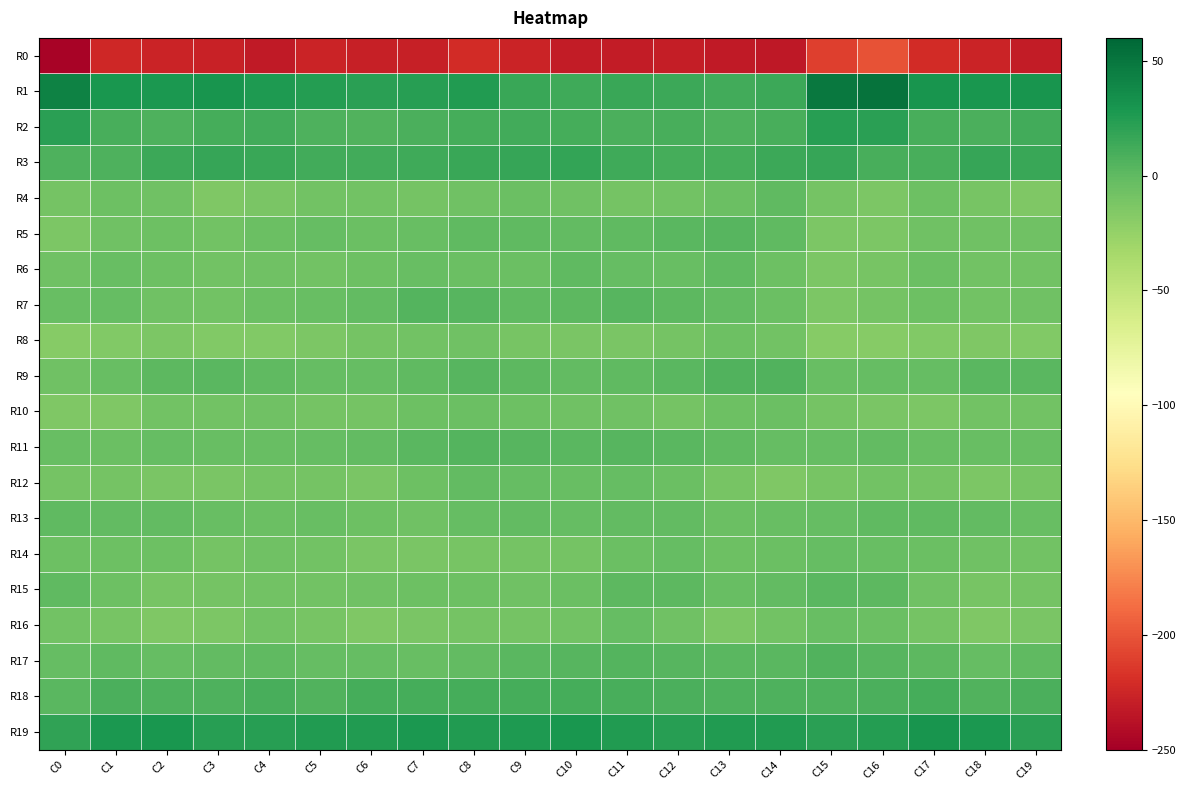

Reading left to right, transcribe all the data shown in this chart.

R0: C0=-247.5	C1=-223.5	C2=-226.3	C3=-228.0	C4=-232.8	C5=-226.7	C6=-229.2	C7=-228.8	C8=-221.8	C9=-226.4	C10=-231.6	C11=-230.7	C12=-230.5	C13=-232.8	C14=-233.5	C15=-210.1	C16=-200.6	C17=-221.5	C18=-225.9	C19=-230.9
R1: C0=42.1	C1=28.6	C2=28.2	C3=30.8	C4=26.3	C5=24.1	C6=21.9	C7=23.0	C8=25.1	C9=16.2	C10=12.9	C11=15.4	C12=14.9	C13=12.8	C14=15.1	C15=48.5	C16=52.6	C17=30.4	C18=29.6	C19=30.1
R2: C0=21.4	C1=9.5	C2=7.6	C3=10.5	C4=12.6	C5=7.6	C6=5.6	C7=8.1	C8=10.6	C9=12.4	C10=11.0	C11=9.1	C12=10.2	C13=7.2	C14=9.8	C15=22.7	C16=21.3	C17=9.4	C18=8.5	C19=12.5
R3: C0=7.8	C1=7.5	C2=14.7	C3=16.6	C4=15.6	C5=12.7	C6=12.0	C7=13.3	C8=15.8	C9=16.6	C10=17.7	C11=13.9	C12=10.8	C13=10.7	C14=14.9	C15=16.4	C16=9.4	C17=9.9	C18=16.8	C19=16.0
R4: C0=-10.0	C1=-5.9	C2=-7.8	C3=-14.9	C4=-12.5	C5=-8.0	C6=-8.4	C7=-9.4	C8=-7.0	C9=-4.5	C10=-7.6	C11=-9.6	C12=-8.3	C13=-4.5	C14=0.1	C15=-10.1	C16=-12.8	C17=-6.2	C18=-10.5	C19=-15.0
R5: C0=-12.7	C1=-6.8	C2=-6.2	C3=-8.6	C4=-5.1	C5=-2.5	C6=-4.6	C7=-4.1	C8=-0.0	C9=-0.2	C10=-0.9	C11=0.3	C12=2.4	C13=4.1	C14=-0.0	C15=-13.0	C16=-13.3	C17=-6.8	C18=-7.3	C19=-7.7
R6: C0=-7.7	C1=-3.4	C2=-6.1	C3=-8.7	C4=-7.2	C5=-8.6	C6=-6.4	C7=-3.4	C8=-4.5	C9=-4.5	C10=0.6	C11=-1.9	C12=-3.1	C13=0.1	C14=-5.6	C15=-12.9	C16=-11.2	C17=-4.7	C18=-8.2	C19=-8.0
R7: C0=-3.6	C1=-2.9	C2=-7.2	C3=-8.4	C4=-4.7	C5=-3.3	C6=-1.1	C7=4.4	C8=3.6	C9=-0.5	C10=1.7	C11=3.7	C12=1.0	C13=-1.4	C14=-4.3	C15=-12.7	C16=-9.9	C17=-5.6	C18=-8.8	C19=-6.9
R8: C0=-18.2	C1=-16.0	C2=-13.6	C3=-15.2	C4=-15.2	C5=-12.7	C6=-9.1	C7=-8.2	C8=-7.7	C9=-11.2	C10=-12.4	C11=-11.6	C12=-9.8	C13=-6.1	C14=-8.5	C15=-17.8	C16=-18.2	C17=-15.5	C18=-14.1	C19=-15.2
R9: C0=-7.3	C1=-3.7	C2=1.4	C3=2.8	C4=-0.0	C5=-2.0	C6=-1.8	C7=0.3	C8=3.9	C9=1.8	C10=-0.9	C11=0.4	C12=2.5	C13=6.5	C14=6.0	C15=-3.0	C16=-2.9	C17=-2.2	C18=2.4	C19=2.4
R10: C0=-14.4	C1=-14.6	C2=-8.8	C3=-8.4	C4=-7.6	C5=-9.7	C6=-10.2	C7=-6.4	C8=-4.4	C9=-6.2	C10=-6.7	C11=-7.5	C12=-10.1	C13=-6.6	C14=-4.4	C15=-9.6	C16=-12.6	C17=-12.9	C18=-8.5	C19=-8.2
R11: C0=-3.8	C1=-4.8	C2=-3.0	C3=-4.0	C4=-3.3	C5=-2.3	C6=-1.3	C7=3.0	C8=5.0	C9=3.3	C10=2.3	C11=3.4	C12=2.0	C13=0.1	C14=-1.9	C15=-2.1	C16=-1.6	C17=-3.7	C18=-3.8	C19=-3.7
R12: C0=-9.1	C1=-10.2	C2=-12.1	C3=-11.9	C4=-9.1	C5=-10.0	C6=-11.9	C7=-6.5	C8=-0.6	C9=-2.1	C10=-3.3	C11=-2.9	C12=-4.7	C13=-10.8	C14=-13.9	C15=-10.8	C16=-7.8	C17=-10.0	C18=-12.9	C19=-10.4
R13: C0=-0.5	C1=-0.6	C2=-0.9	C3=-3.3	C4=-4.2	C5=-3.6	C6=-6.1	C7=-6.7	C8=-2.8	C9=-1.6	C10=-2.8	C11=-0.6	C12=-1.7	C13=-5.0	C14=-3.9	C15=-2.1	C16=0.3	C17=-0.1	C18=-1.4	C19=-3.9
R14: C0=-5.6	C1=-5.5	C2=-6.4	C3=-9.8	C4=-7.5	C5=-8.5	C6=-11.5	C7=-12.4	C8=-11.1	C9=-9.2	C10=-9.0	C11=-5.4	C12=-2.1	C13=-5.7	C14=-5.4	C15=-2.5	C16=-3.6	C17=-4.6	C18=-7.7	C19=-9.0
R15: C0=-0.5	C1=-6.3	C2=-10.8	C3=-9.6	C4=-8.4	C5=-8.7	C6=-7.8	C7=-5.9	C8=-6.2	C9=-7.2	C10=-5.2	C11=1.4	C12=1.1	C13=-3.3	C14=-1.0	C15=2.2	C16=1.4	C17=-7.1	C18=-10.7	C19=-9.1
R16: C0=-8.1	C1=-10.4	C2=-14.0	C3=-13.8	C4=-8.8	C5=-11.0	C6=-14.8	C7=-12.3	C8=-9.2	C9=-10.2	C10=-8.6	C11=-2.7	C12=-7.2	C13=-13.1	C14=-8.7	C15=-4.0	C16=-5.4	C17=-9.9	C18=-15.0	C19=-12.4
R17: C0=-2.1	C1=0.4	C2=-2.1	C3=-1.3	C4=0.5	C5=-2.9	C6=-2.1	C7=-3.3	C8=-0.6	C9=2.2	C10=3.1	C11=4.8	C12=4.0	C13=2.0	C14=2.1	C15=6.6	C16=3.7	C17=1.5	C18=-2.9	C19=0.0
R18: C0=2.3	C1=9.0	C2=7.7	C3=7.0	C4=9.4	C5=6.4	C6=10.7	C7=11.3	C8=11.1	C9=10.5	C10=10.5	C11=10.2	C12=8.3	C13=7.3	C14=7.8	C15=7.1	C16=8.1	C17=10.5	C18=6.2	C19=8.6
R19: C0=19.6	C1=28.4	C2=29.6	C3=23.3	C4=23.1	C5=25.1	C6=25.6	C7=27.4	C8=25.8	C9=26.9	C10=28.8	C11=25.9	C12=23.2	C13=25.4	C14=25.7	C15=21.7	C16=23.9	C17=30.0	C18=27.4	C19=22.0